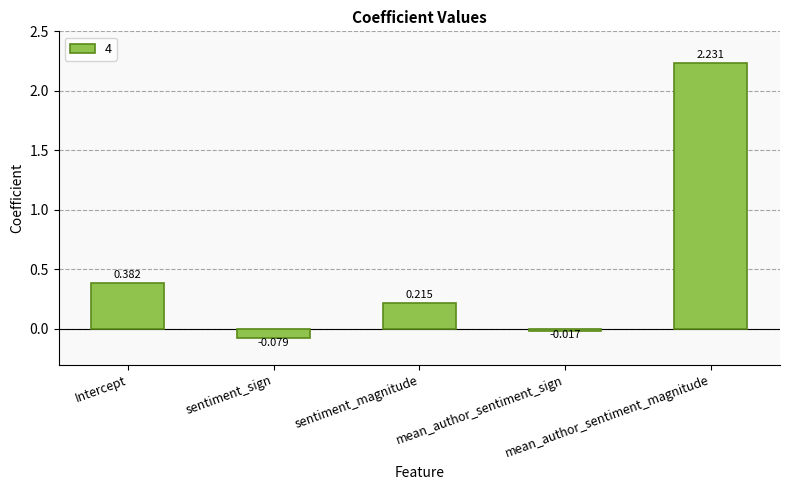

How many bars are there in total?

5